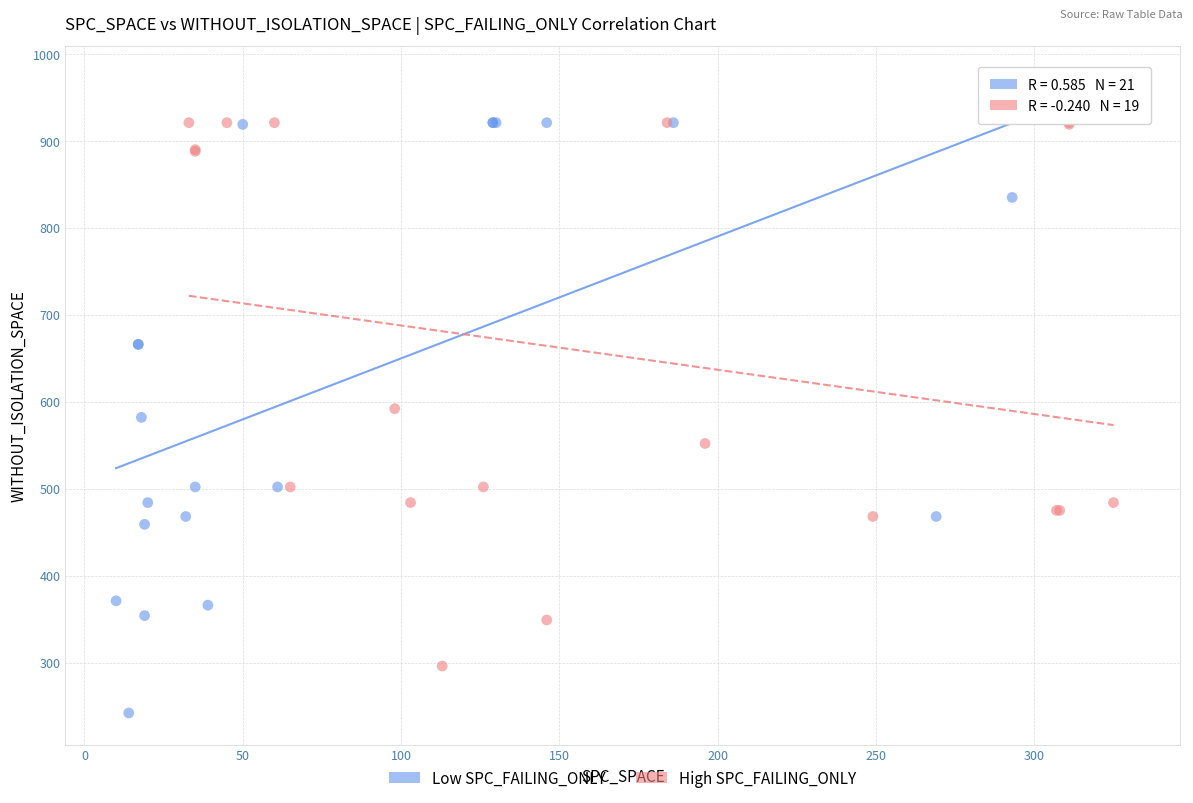

What are all the series names shown in the legend?

Low SPC_FAILING_ONLY, High SPC_FAILING_ONLY